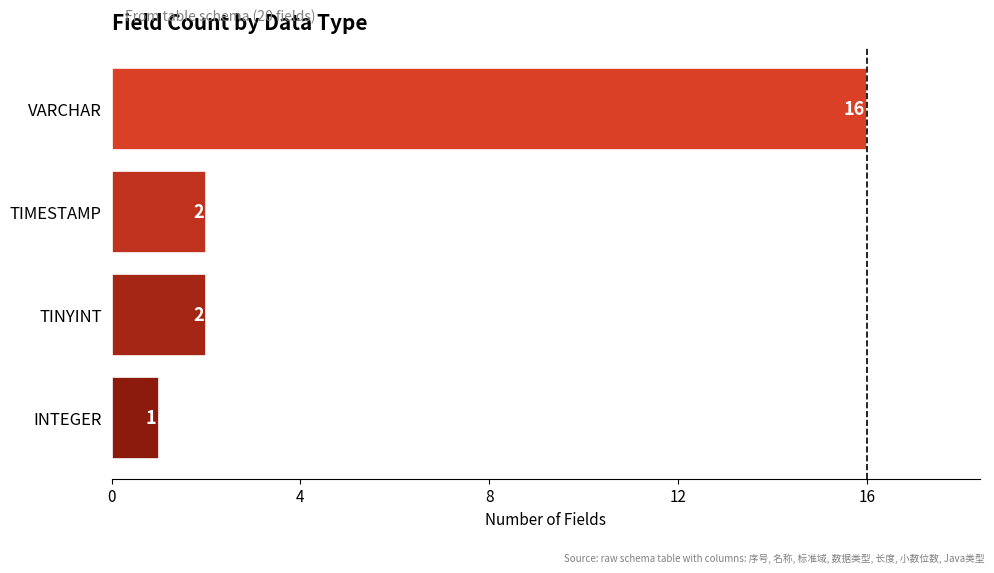

The value at VARCHAR is 16. True or false?

True